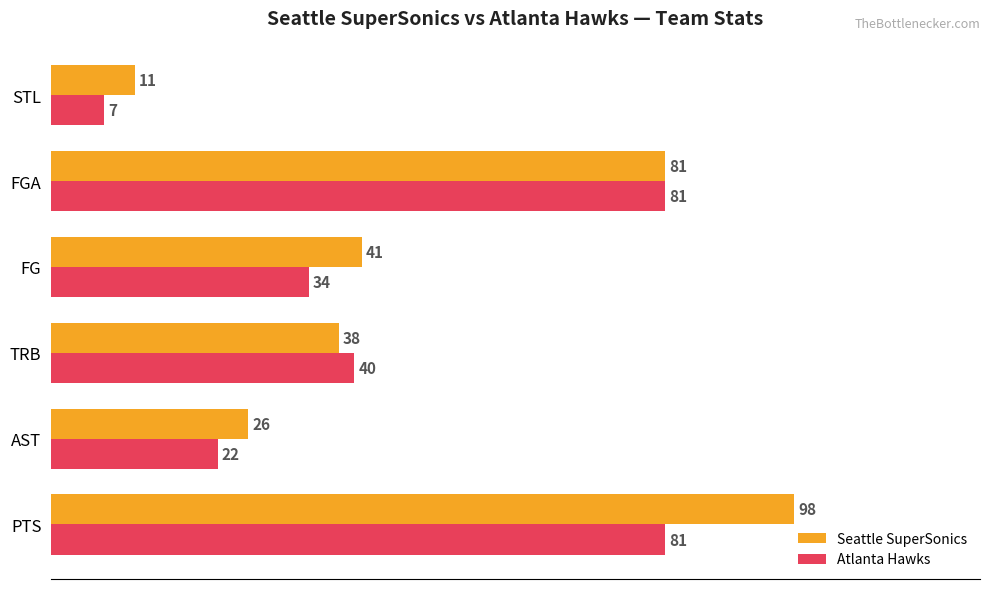

Rank the series by their average value, from highest to lowest.

Seattle SuperSonics, Atlanta Hawks